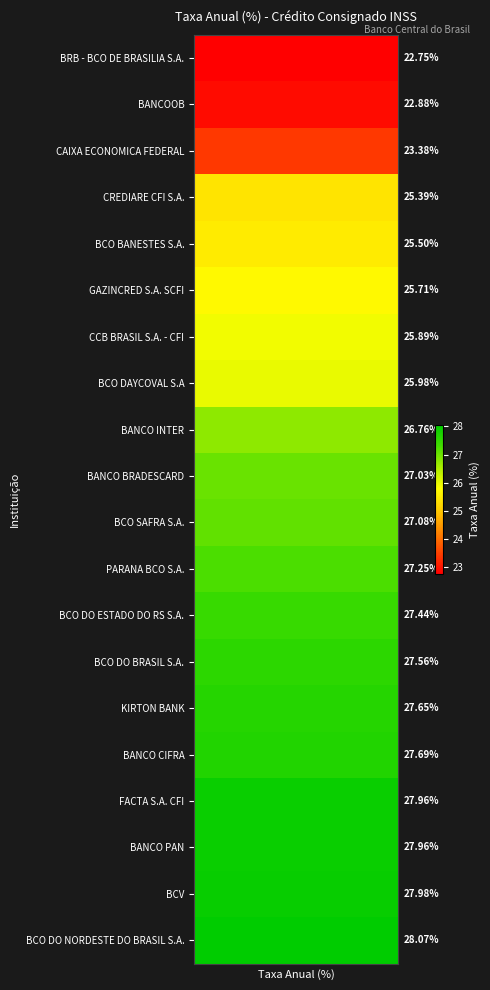

What is the average value of the BCO DO NORDESTE DO BRASIL S.A. series?

28.1